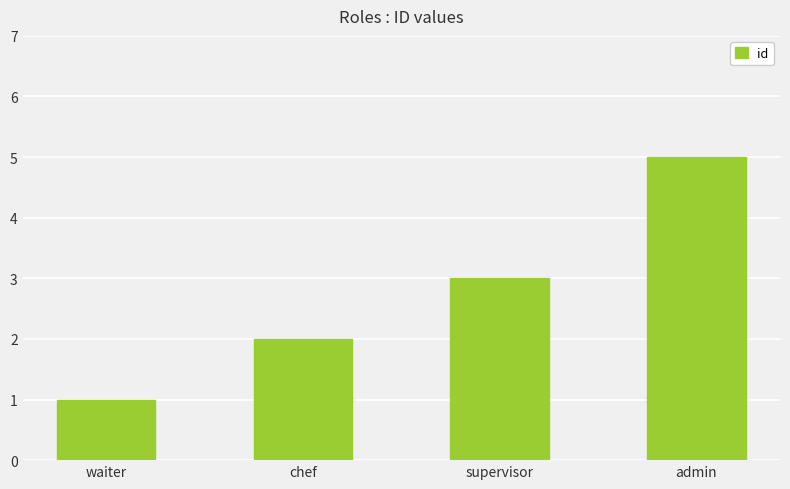

What is the label of the 4th bar from the left?

admin